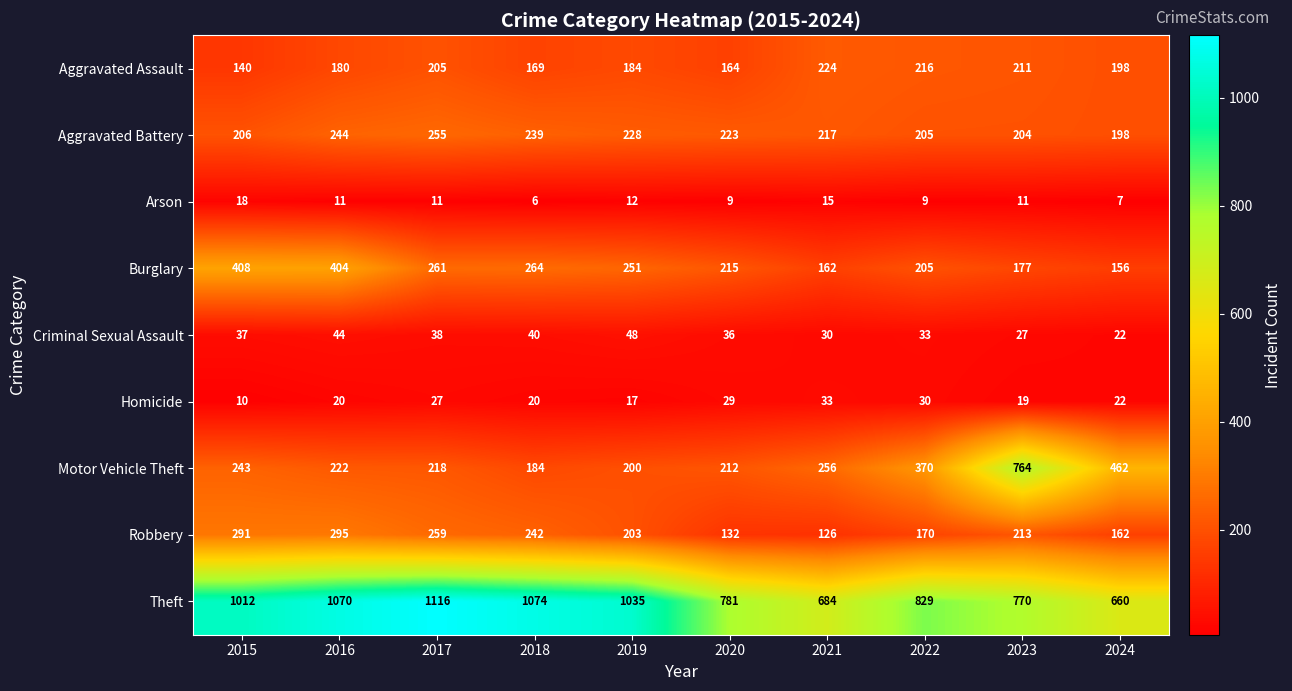

True or false: Criminal Sexual Assault has a value of 40 at 2018.

True